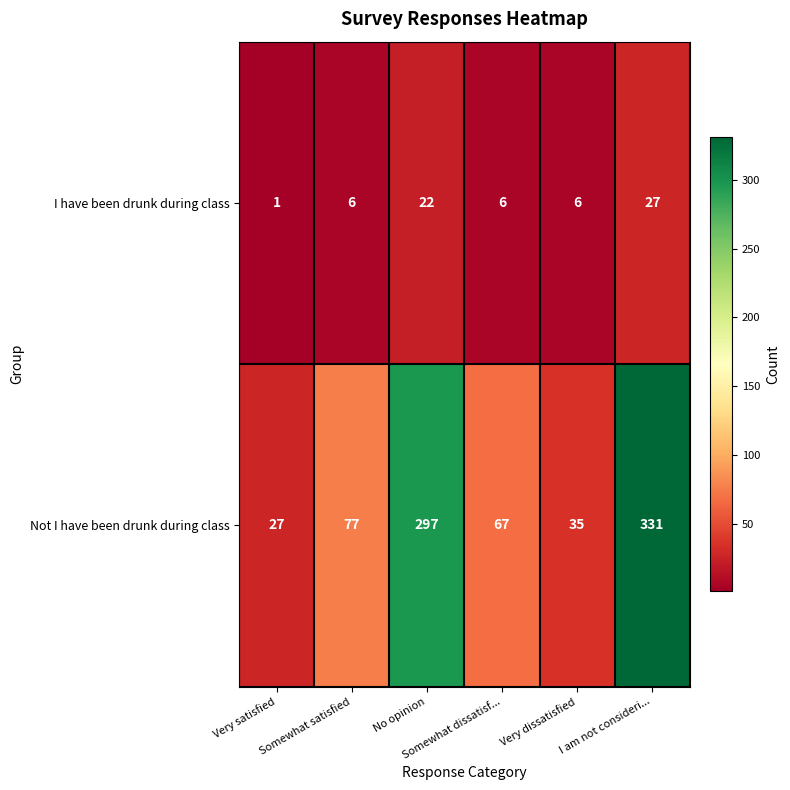

Which series has the largest range (max minus min)?

Not I have been drunk during class